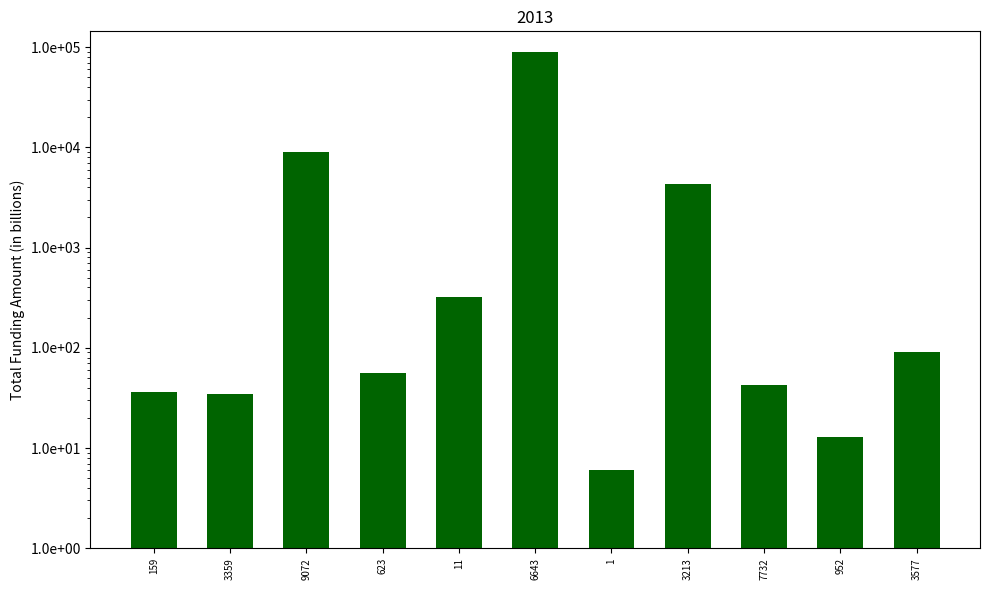

What is the greatest value displayed?

88942